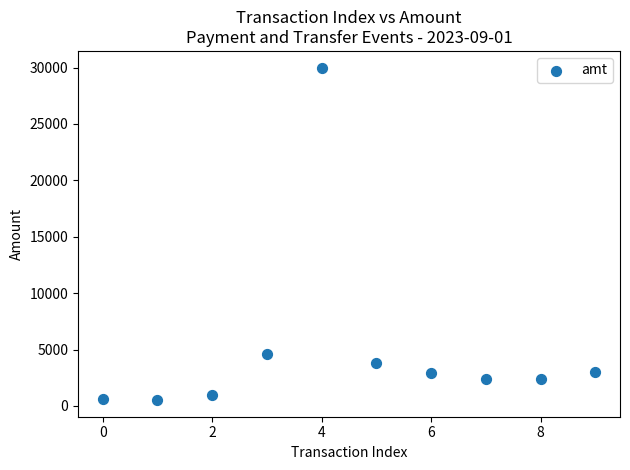

What Y value in the scatter plot is closest to 15258?

4599.0